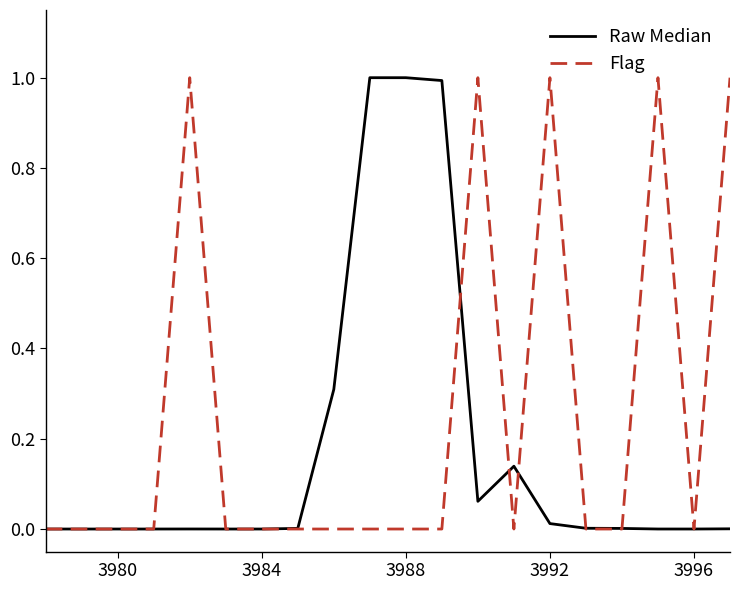

List the series in order of their overall mean, highest first.

Flag, Raw Median